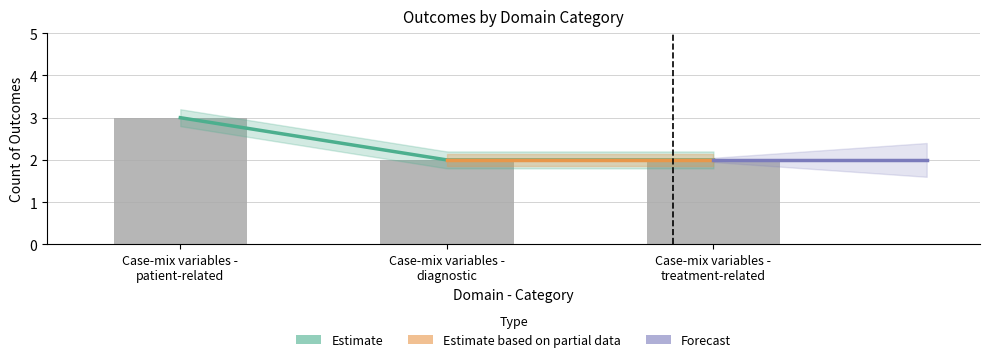

Which label corresponds to the largest value in the chart?

Case-mix variables - patient-related